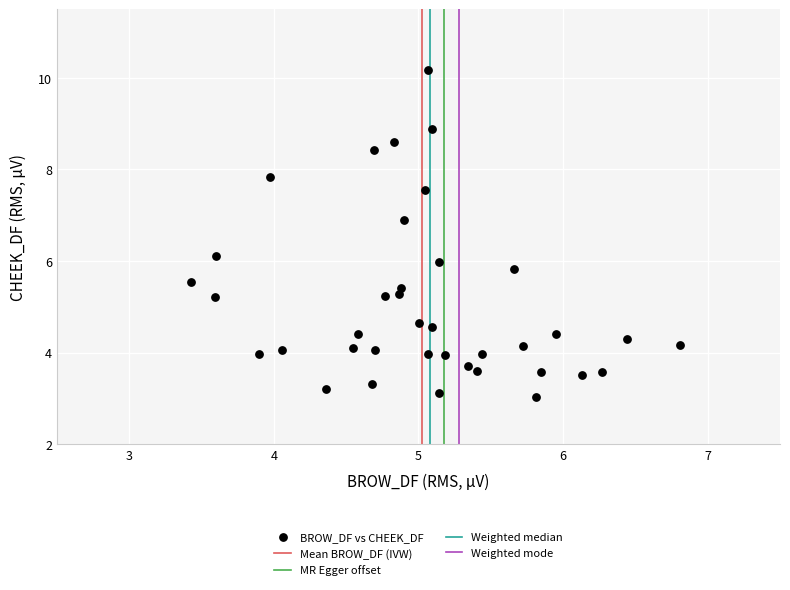

What is the range of Y values (max minus min)?

7.1